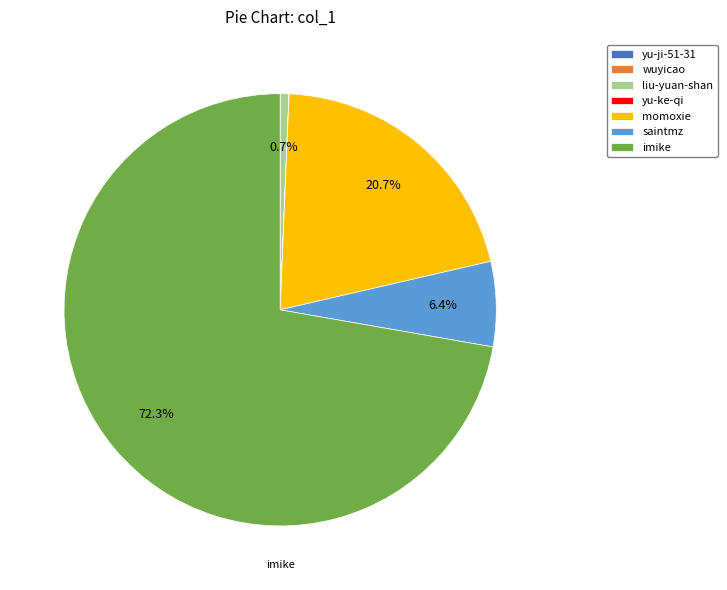

Do imike and saintmz together represent more than half of the pie?

Yes